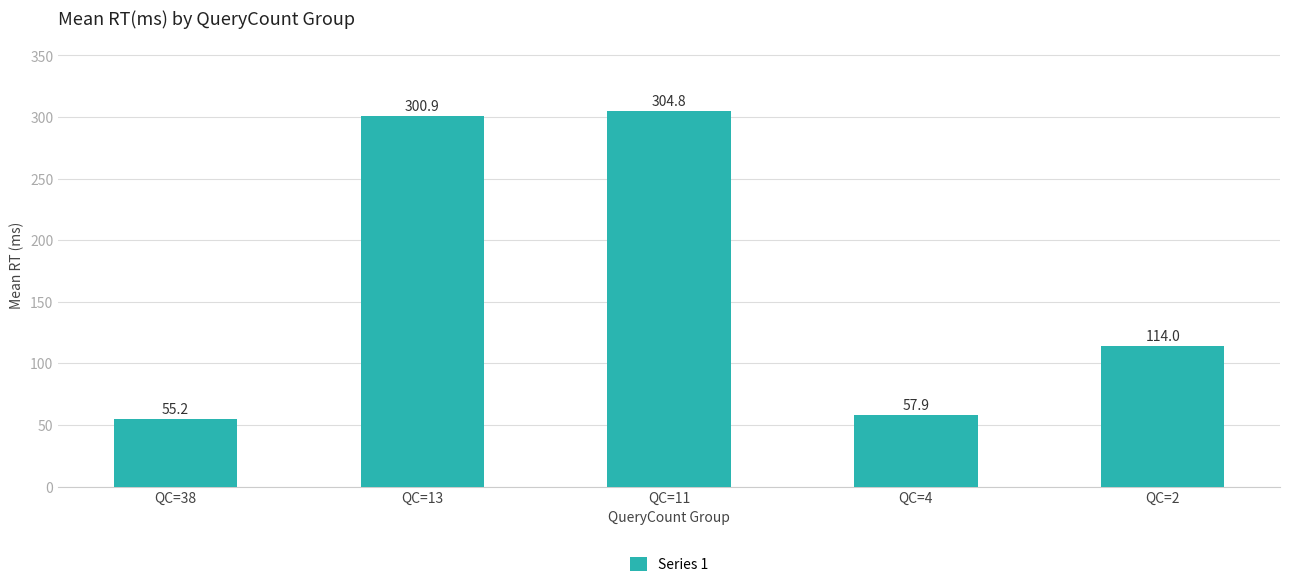

At which label does the data first exceed 114?

QC=13